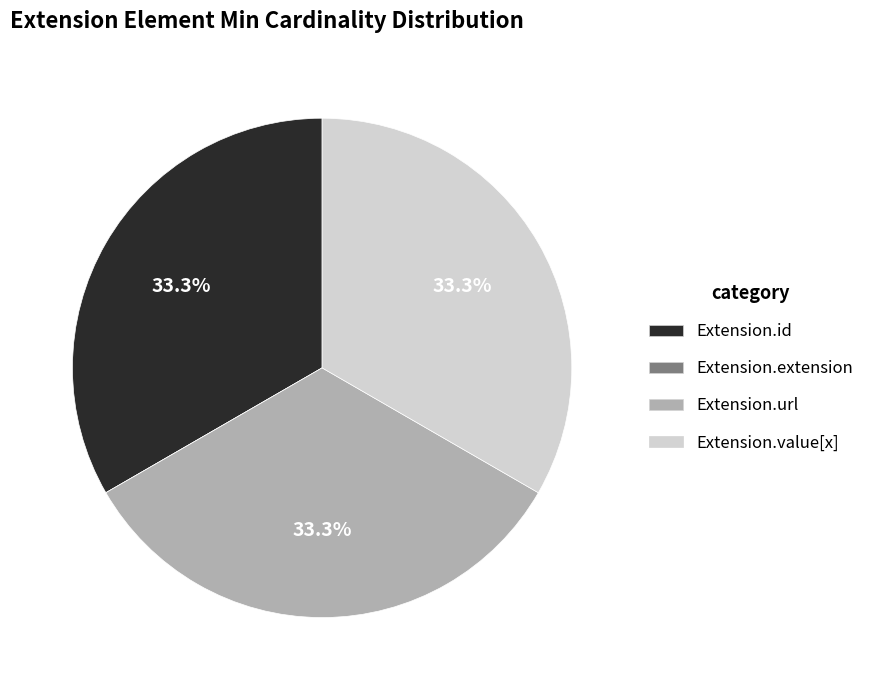

To the nearest percent, what is the difference between the largest and smallest slice percentages?

33%